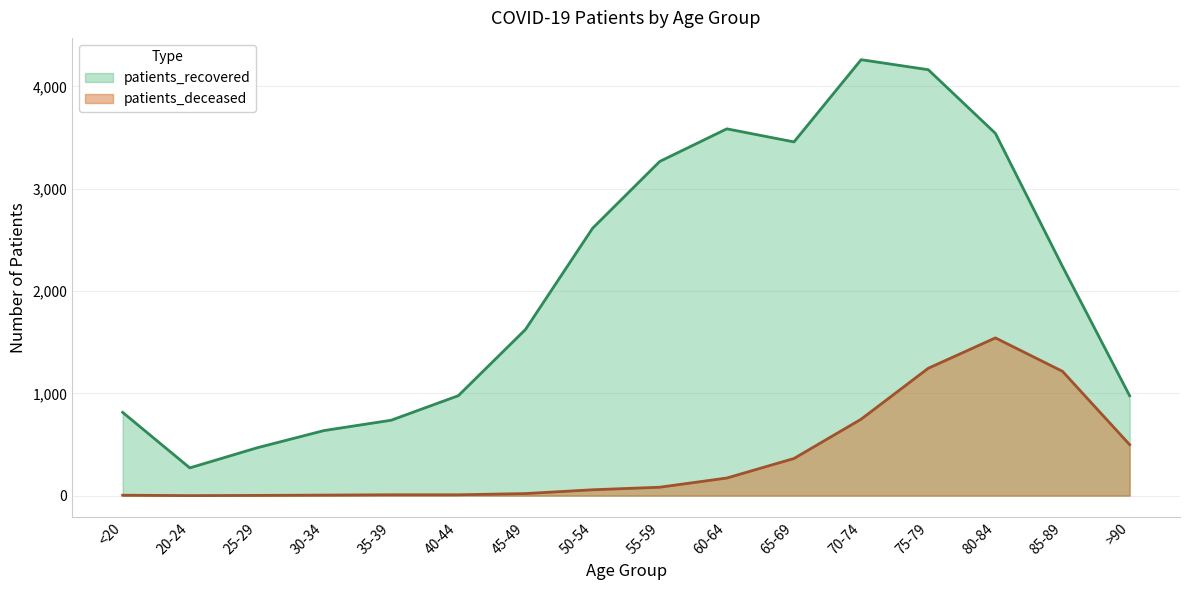

What is the value of the patients_recovered point at the 15th from the left?

2240